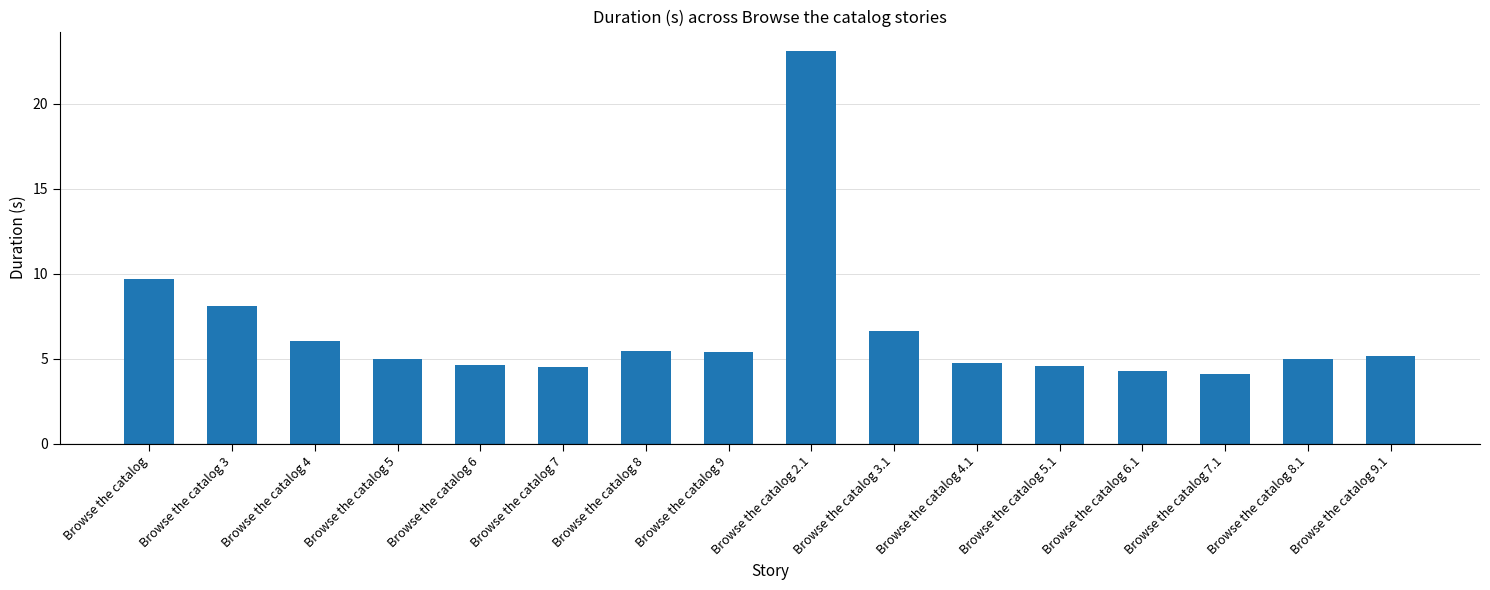

What is the difference between the maximum and minimum values?

19.0